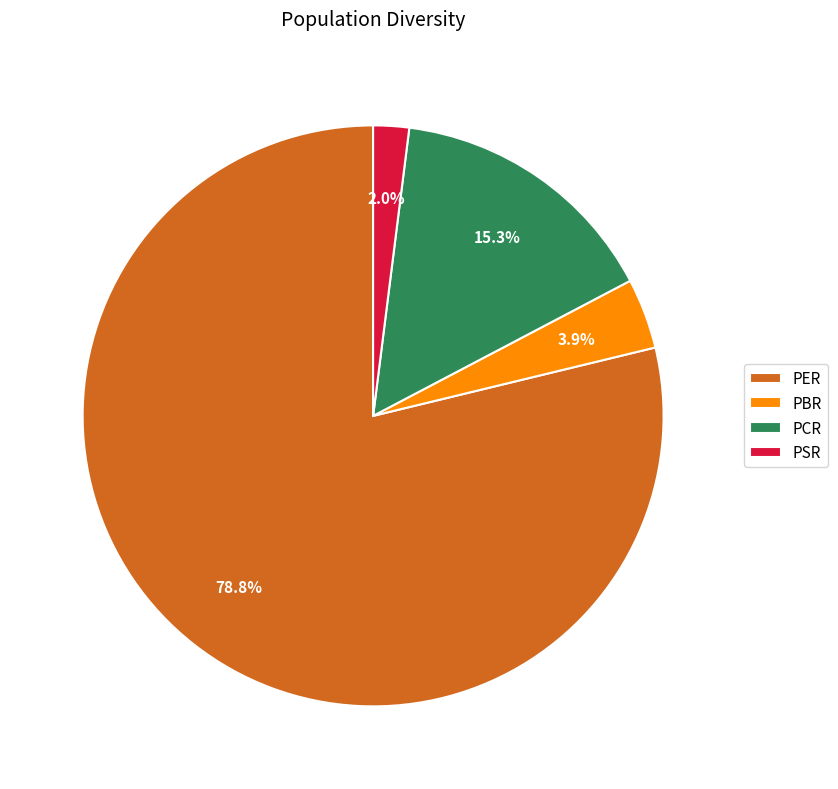

Which slice is the smallest?

PSR